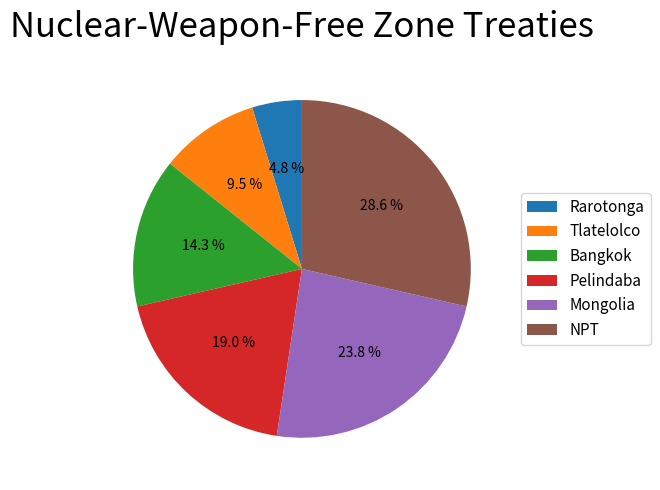

Is it true that Bangkok is 3% of the pie?

False